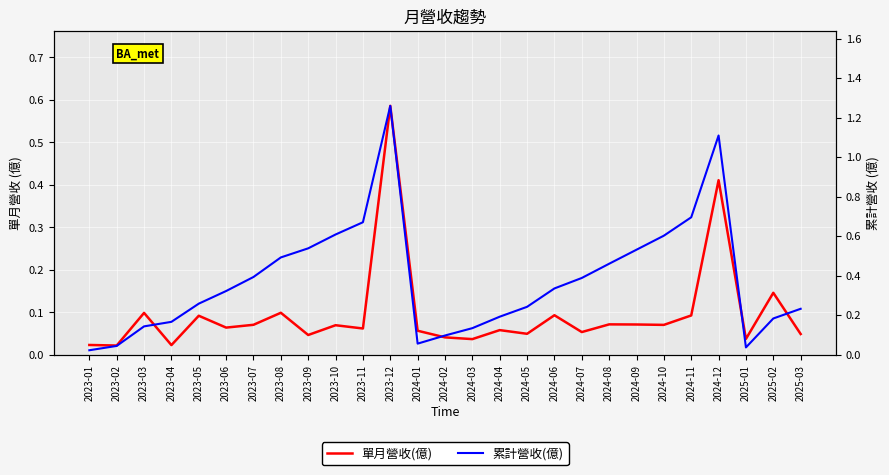

What are all the series names shown in the legend?

單月營收(億), 累計營收(億)